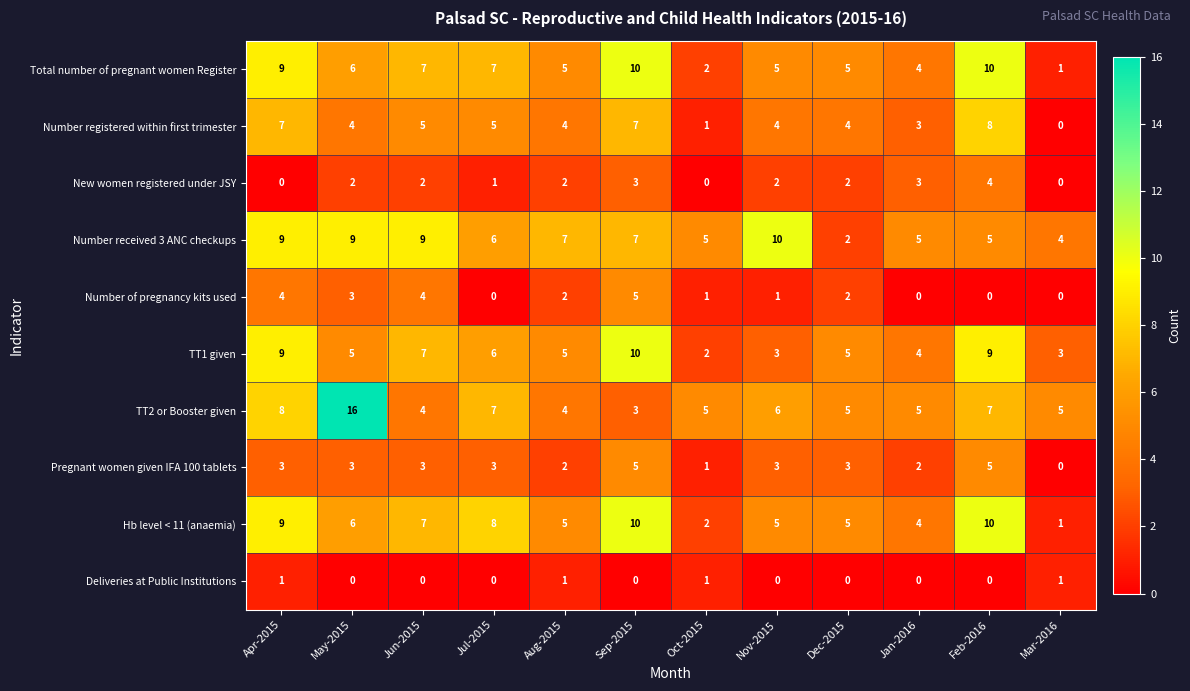

Is the value of Hb level < 11 (anaemia) at Feb-2016 greater than the value of New women registered under JSY at Jul-2015?

Yes